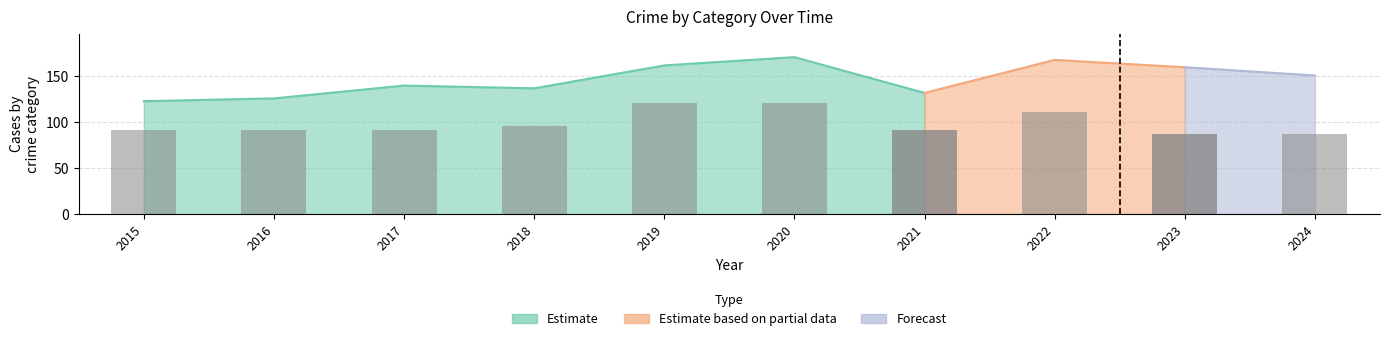

Which label corresponds to the largest value in the chart?

2019